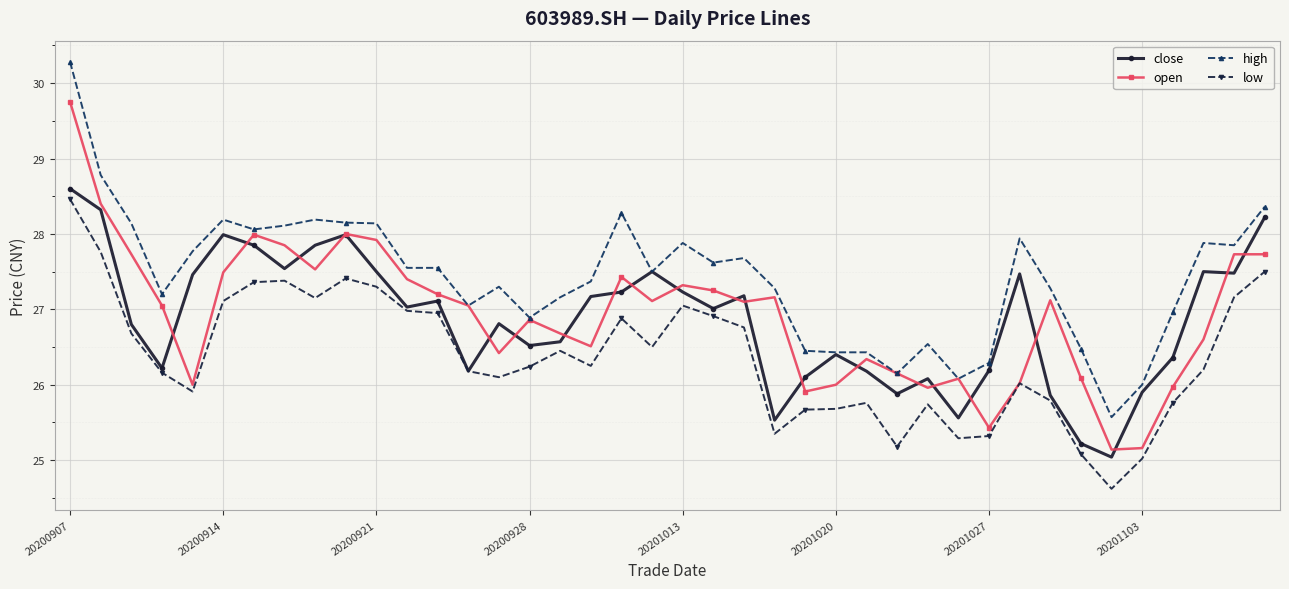

What is the minimum value for open?

25.1